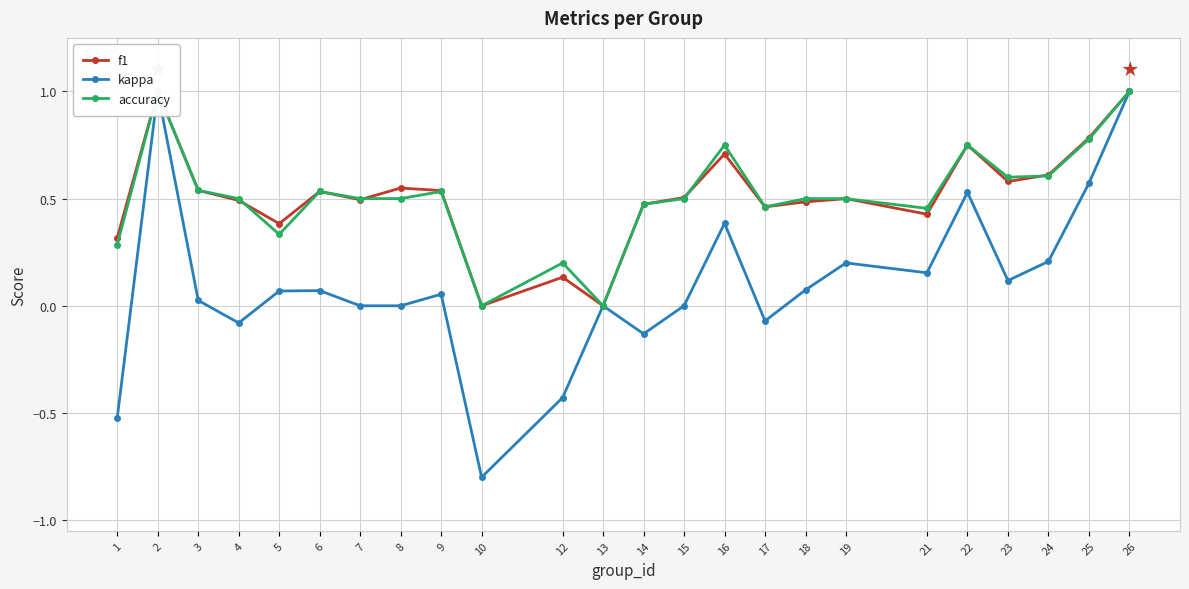

Reading left to right, list all the values displayed in this chart.

f1: 1=0.3	2=1.0	3=0.5	4=0.5	5=0.4	6=0.5	7=0.5	8=0.5	9=0.5	10=0.0	12=0.1	13=0.0	14=0.5	15=0.5	16=0.7	17=0.5	18=0.5	19=0.5	21=0.4	22=0.8	23=0.6	24=0.6	25=0.8	26=1.0
kappa: 1=-0.5	2=1.0	3=0.0	4=-0.1	5=0.1	6=0.1	7=0.0	8=0.0	9=0.1	10=-0.8	12=-0.4	13=0.0	14=-0.1	15=0.0	16=0.4	17=-0.1	18=0.1	19=0.2	21=0.2	22=0.5	23=0.1	24=0.2	25=0.6	26=1.0
accuracy: 1=0.3	2=1.0	3=0.5	4=0.5	5=0.3	6=0.5	7=0.5	8=0.5	9=0.5	10=0.0	12=0.2	13=0.0	14=0.5	15=0.5	16=0.8	17=0.5	18=0.5	19=0.5	21=0.5	22=0.8	23=0.6	24=0.6	25=0.8	26=1.0